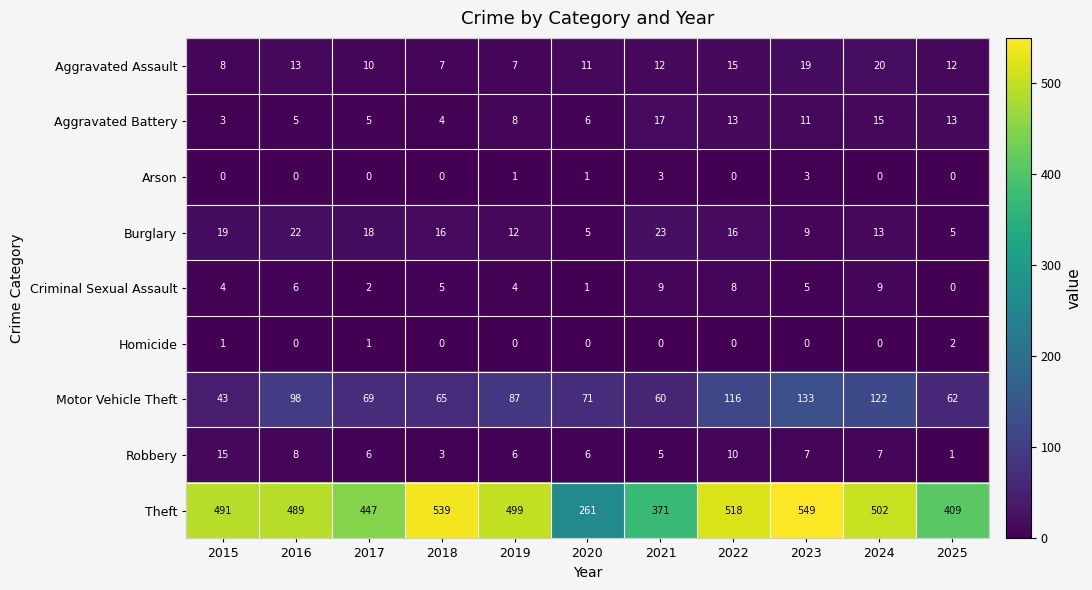

What is the total value across all series at 2019?

624